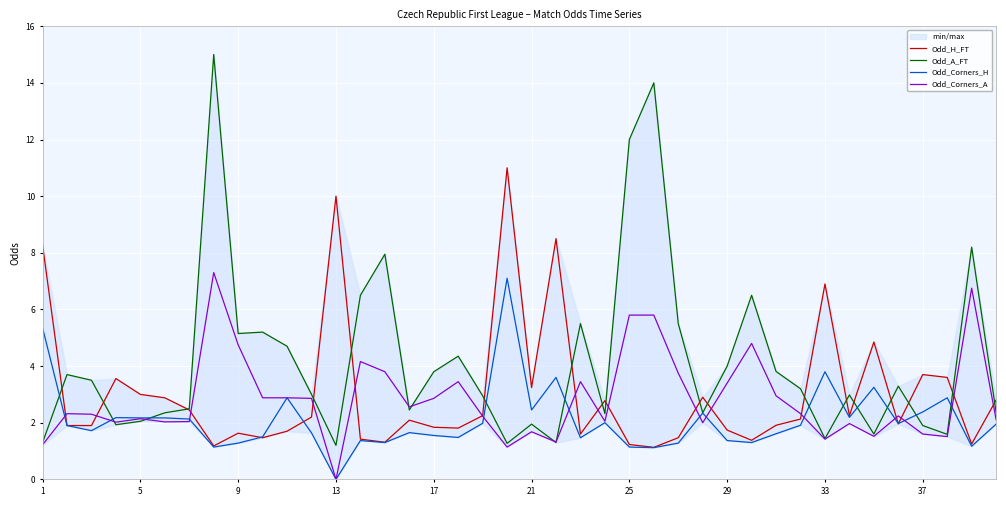

Is it true that Odd_Corners_A equals 3.4 at 21?

False